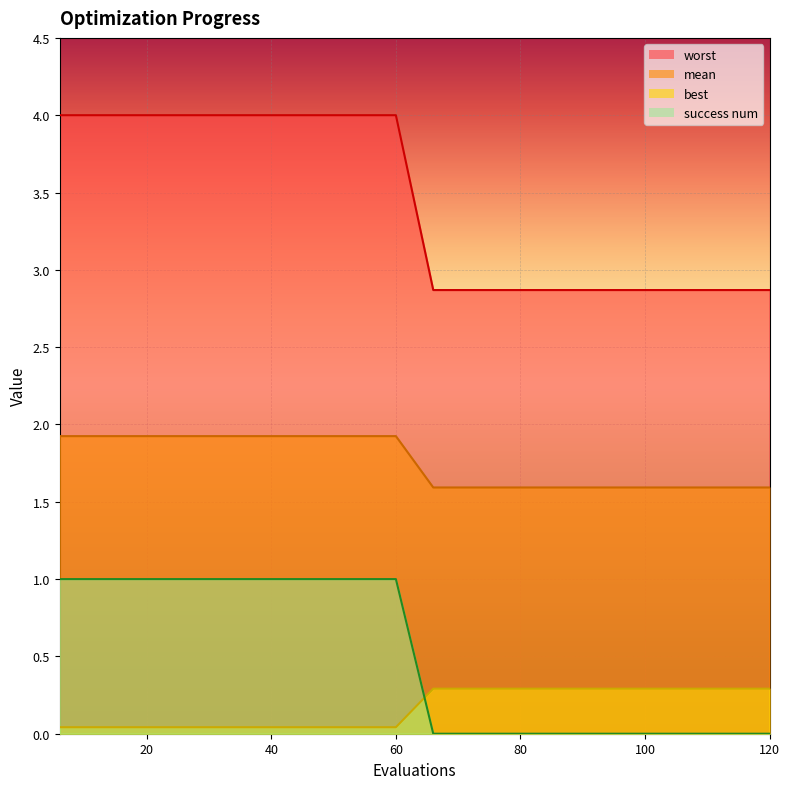

Count the success num values in the range 0 to 1.

20